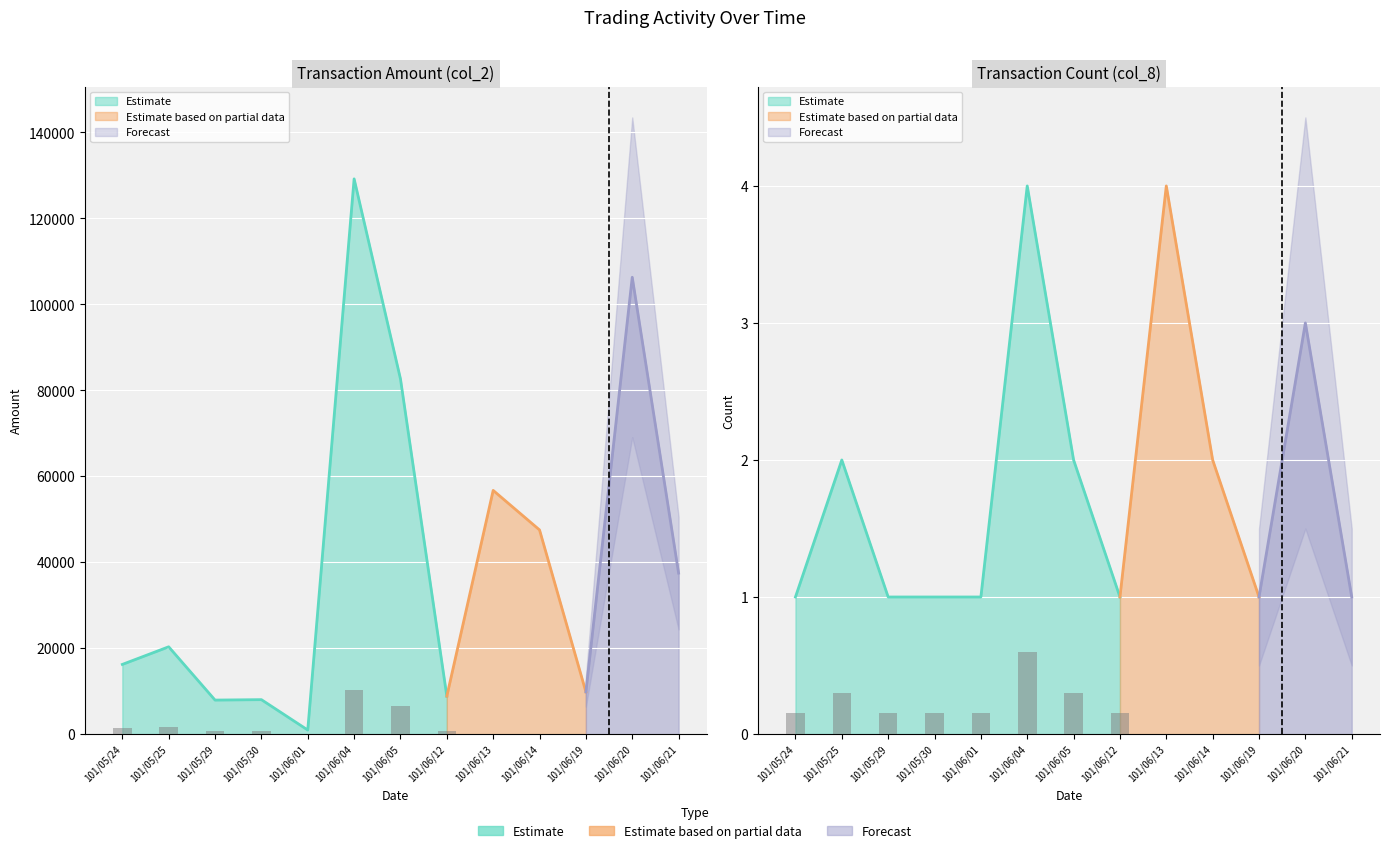

Does the chart contain stacked bars?

No